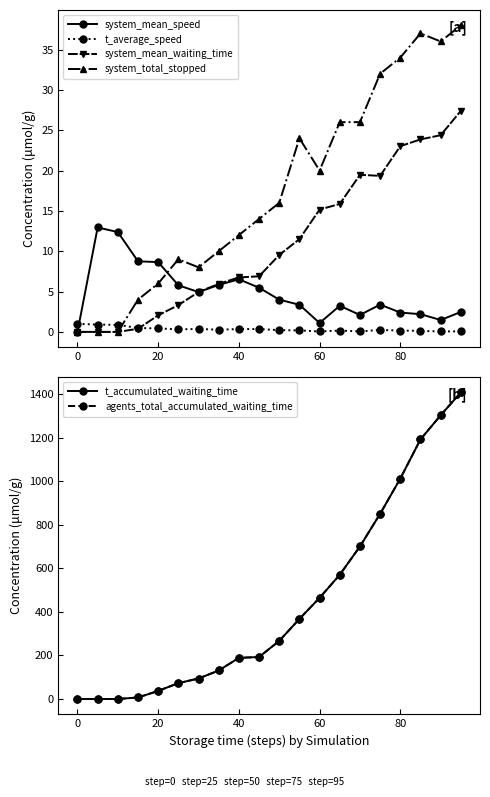

Count the number of data series in this chart.

6